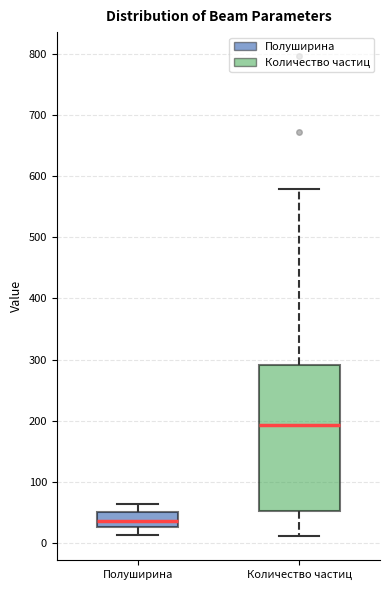

Where does the upper whisker of the box for Полуширина end on the y-axis? The values are not printed on the chart, so give them approximately, as read against the axis.

60